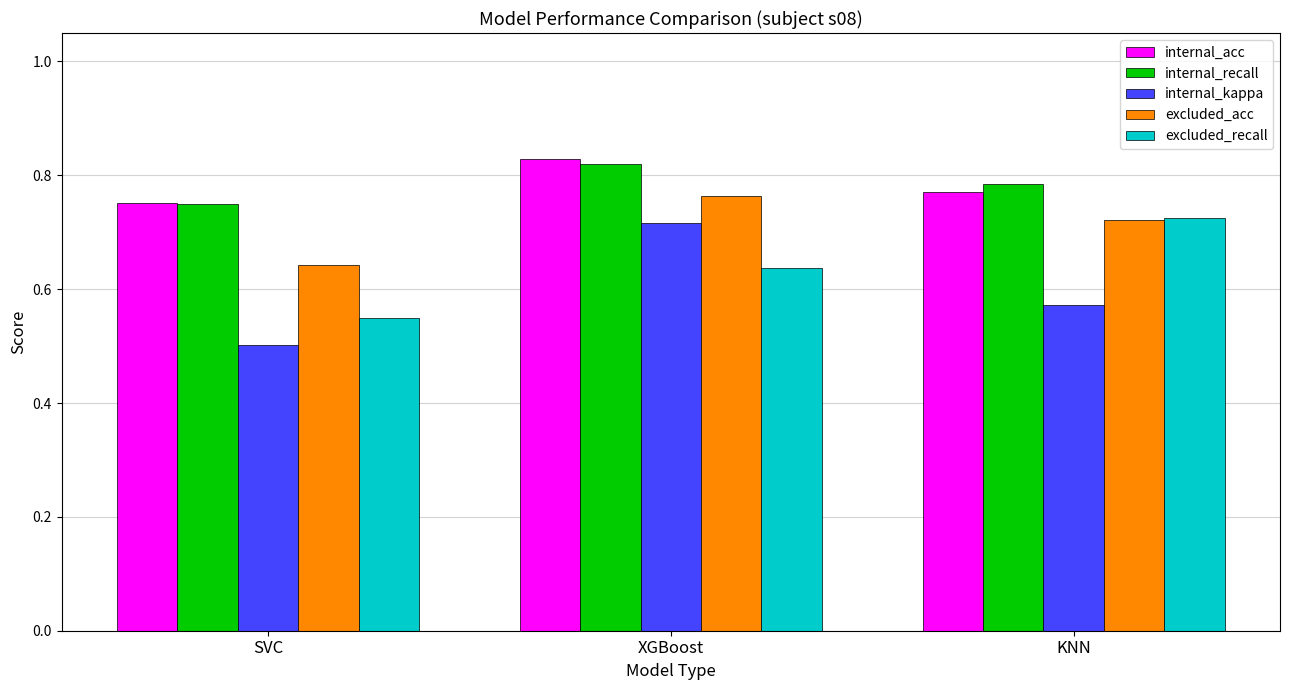

Count the excluded_acc values in the range 0 to 1.

3